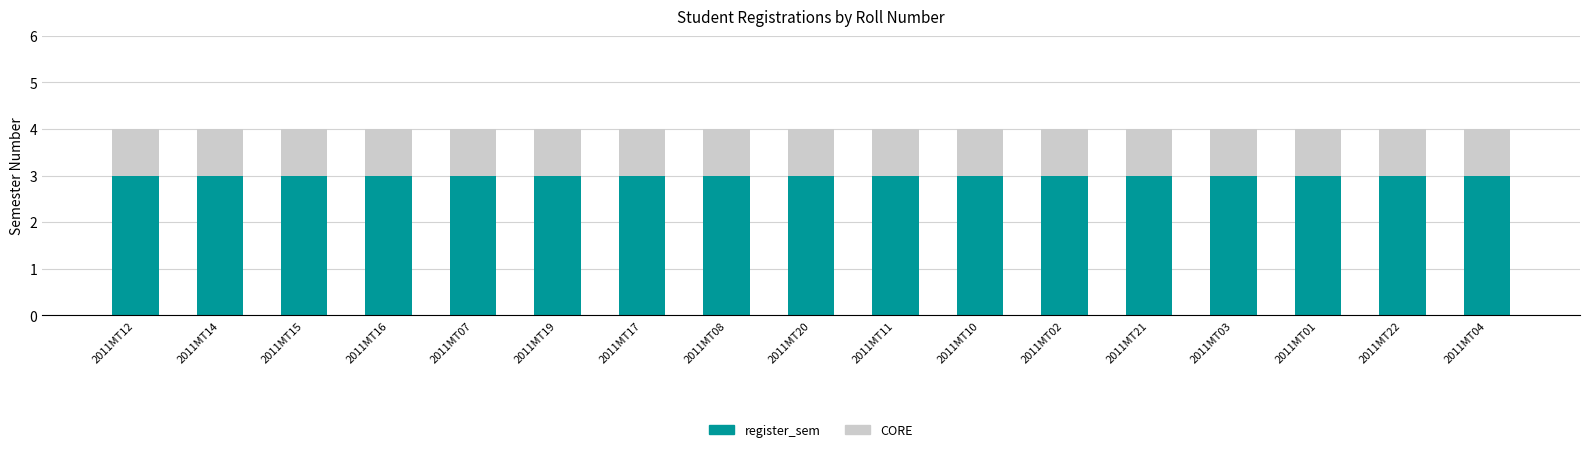

What is the lowest value of the register_sem series?

3